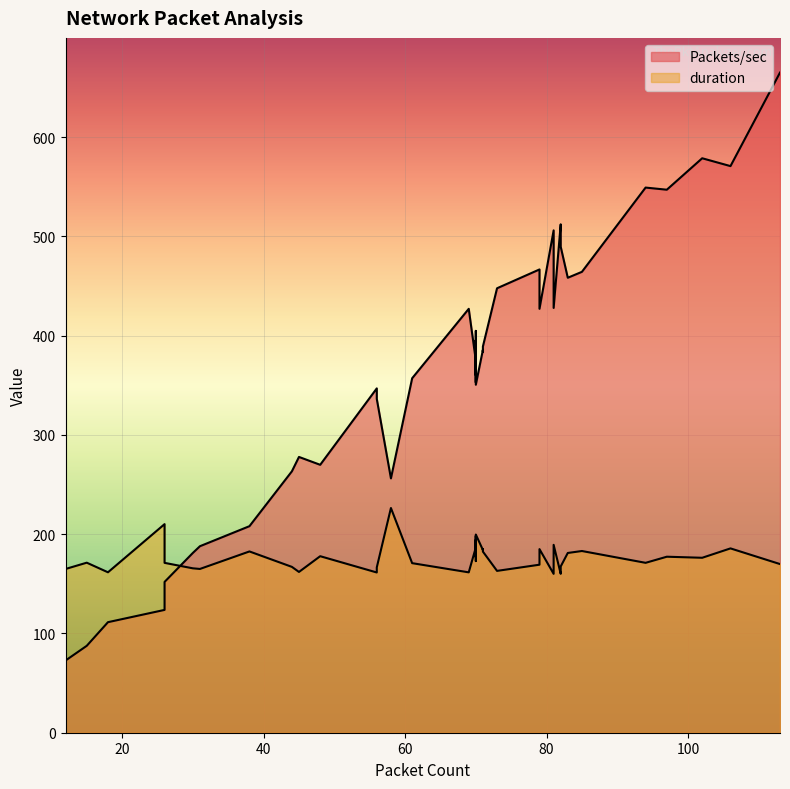

After their last crossing, which series has the higher values: Packets/sec or duration?

Packets/sec